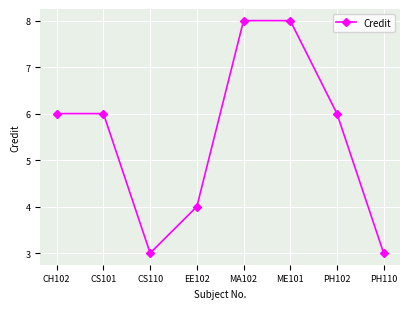

Approximately how many times larger is the value at ME101 compared to CS110?

2.7